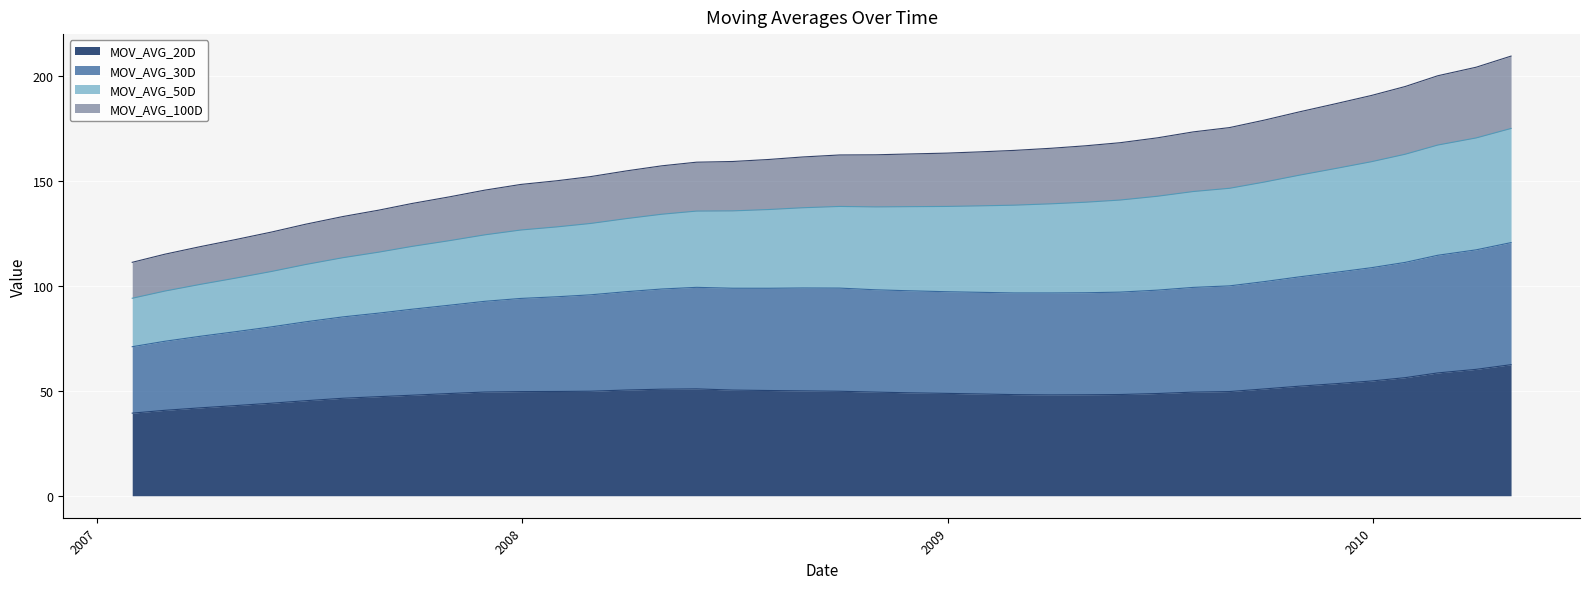

Is it true that MOV_AVG_30D equals 56.7 at 4/29/2009?

False